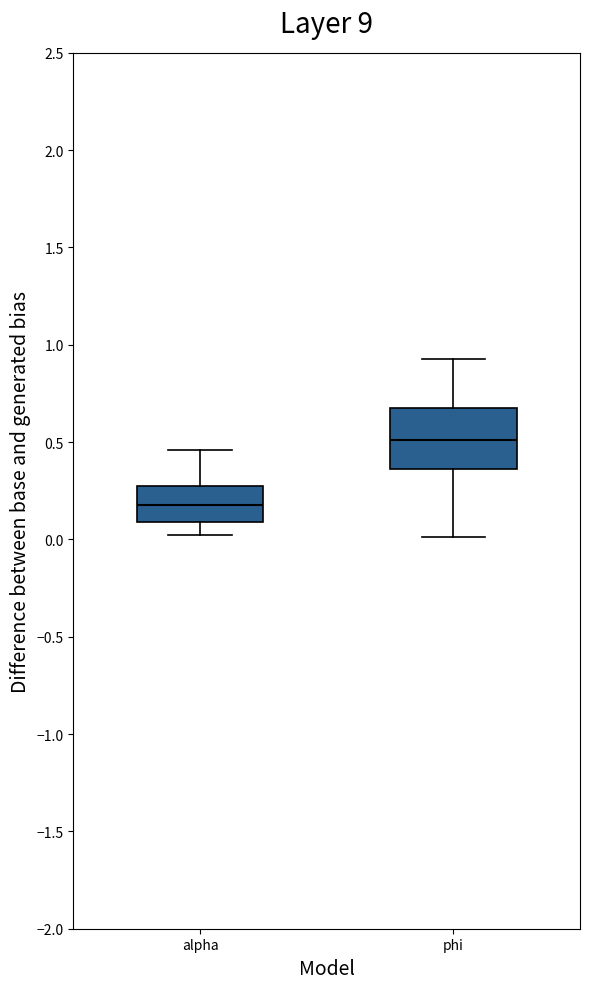

Reading left to right, read every box against the y-axis: the position of its median line, the range the box covers, and the ends of its whiskers. The values are not printed on the chart, so give them approximately, as read against the axis.

alpha: median 0.15, box 0.10 to 0.30, whiskers 0.00 to 0.45
phi: median 0.50, box 0.35 to 0.70, whiskers 0.00 to 0.95